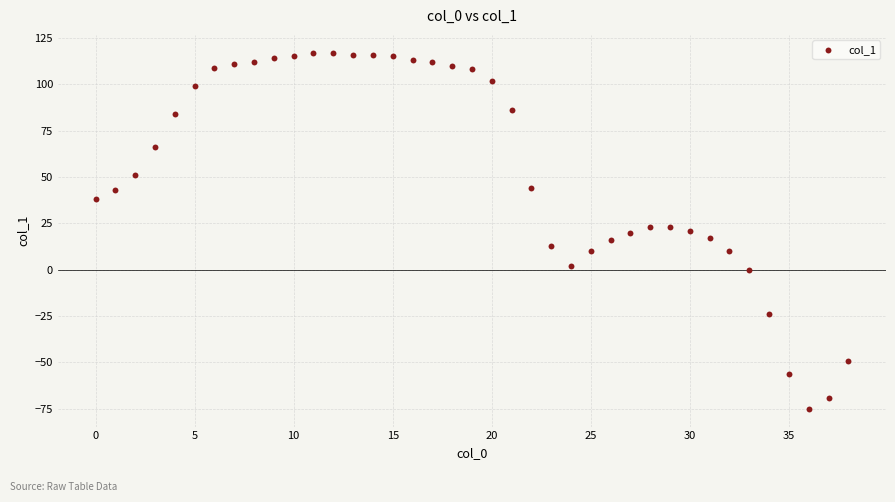

What is the range of Y values (max minus min)?

192